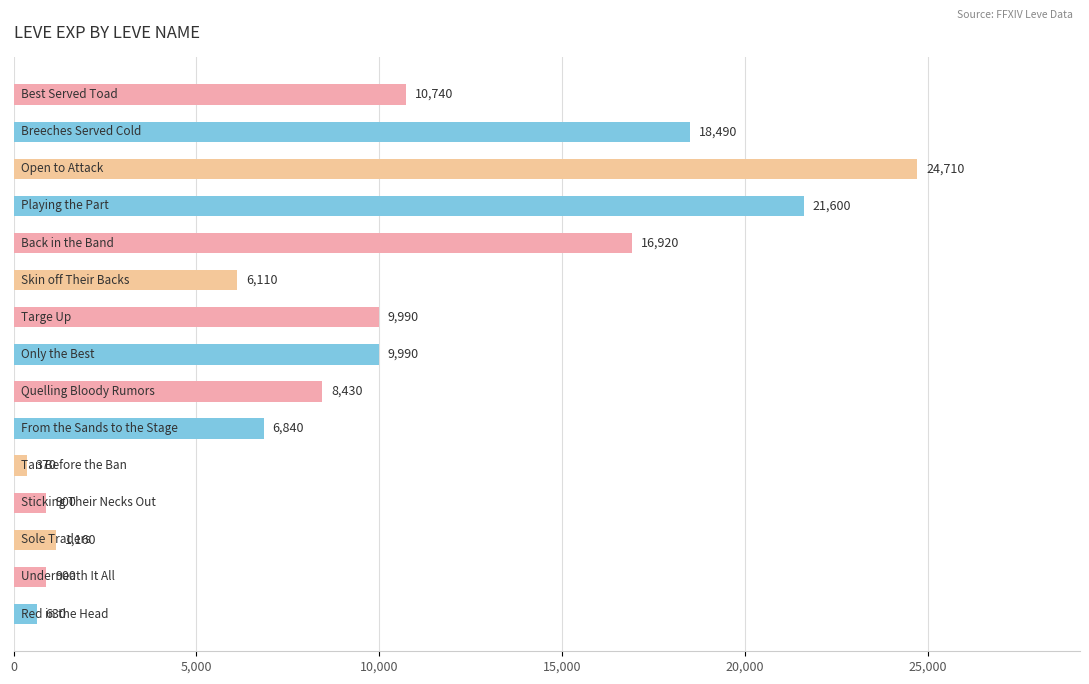

What is the difference between the maximum and minimum values?

24340